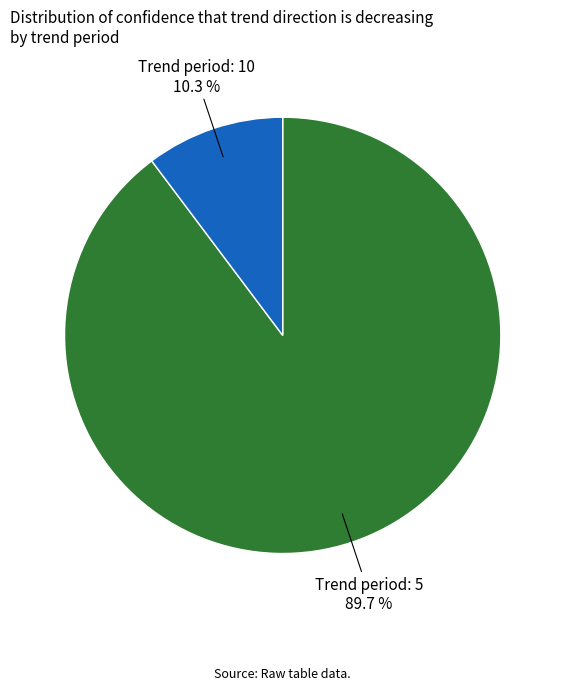

Which category accounts for the majority?

Trend period: 5